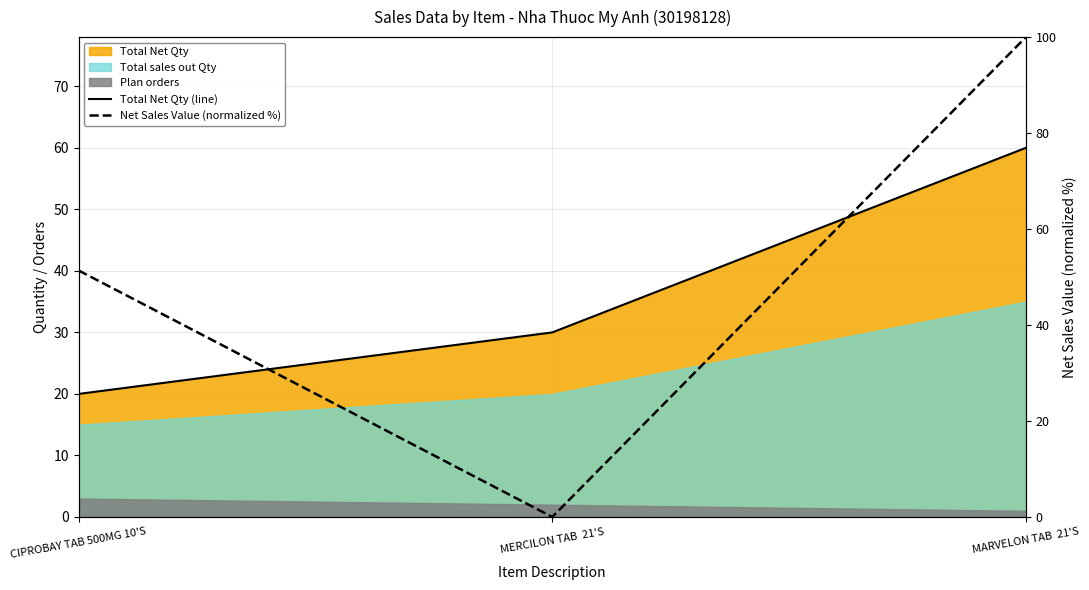

Reading left to right, transcribe all the data shown in this chart.

Total Net Qty (line): 20.0	30.0	60.0
Net Sales Value (normalized %): 51.4	0.0	100.0